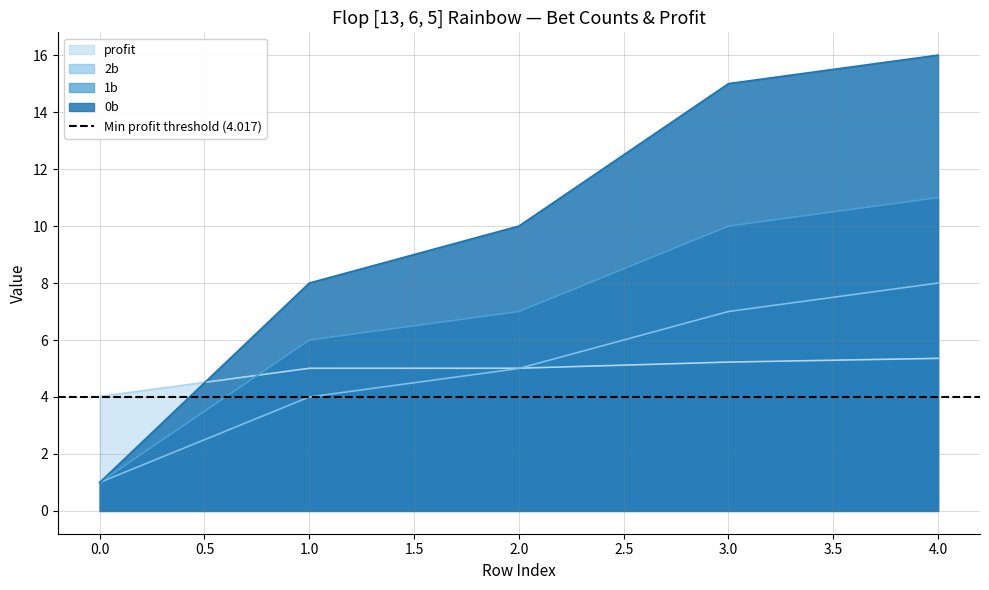

What is the sum of the 2b values at 1.0 and 3.0?

11.0